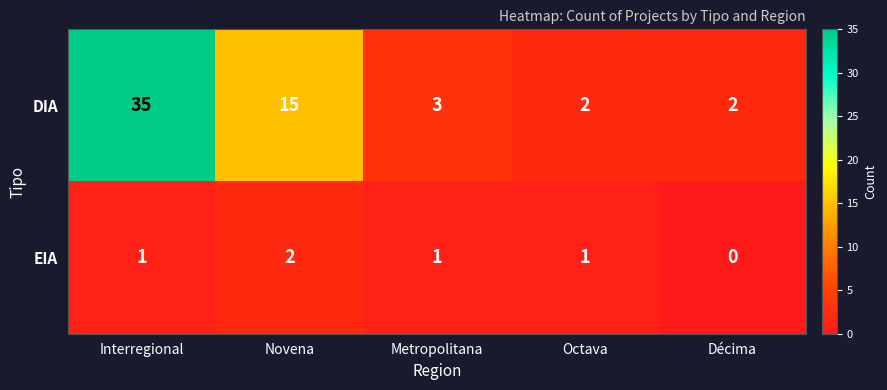

Reading left to right, extract all data points from this chart.

DIA: Interregional=35	Novena=15	Metropolitana=3	Octava=2	Décima=2
EIA: Interregional=1	Novena=2	Metropolitana=1	Octava=1	Décima=0